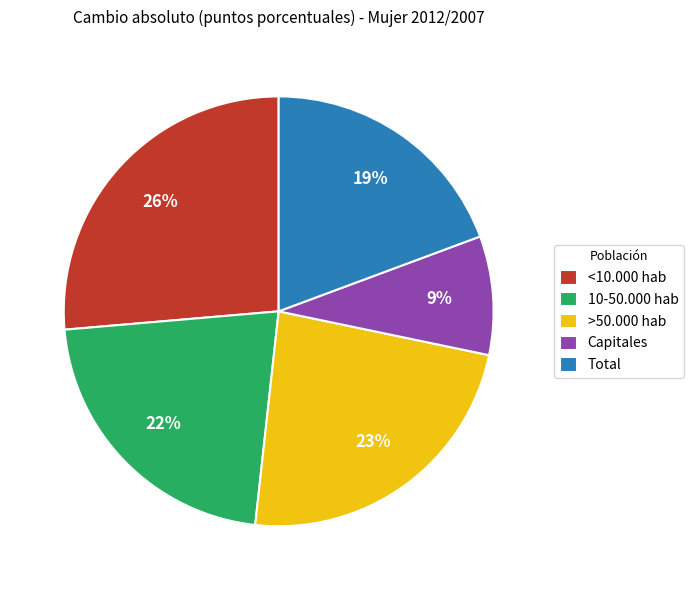

Which category has the biggest portion of the pie?

<10.000 hab